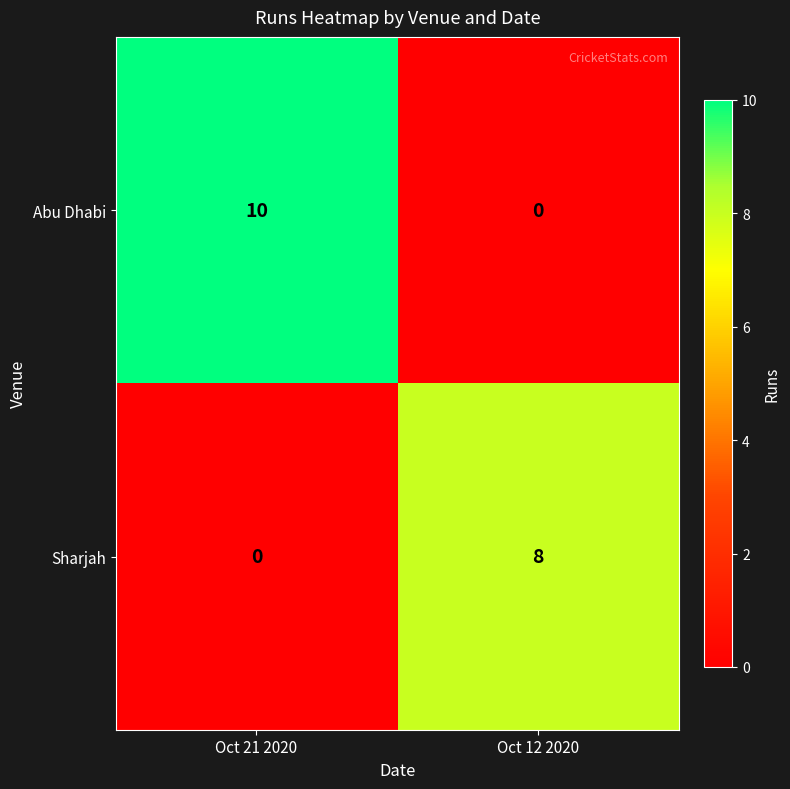

The Sharjah series shows 4 at Oct 21 2020. True or false?

False